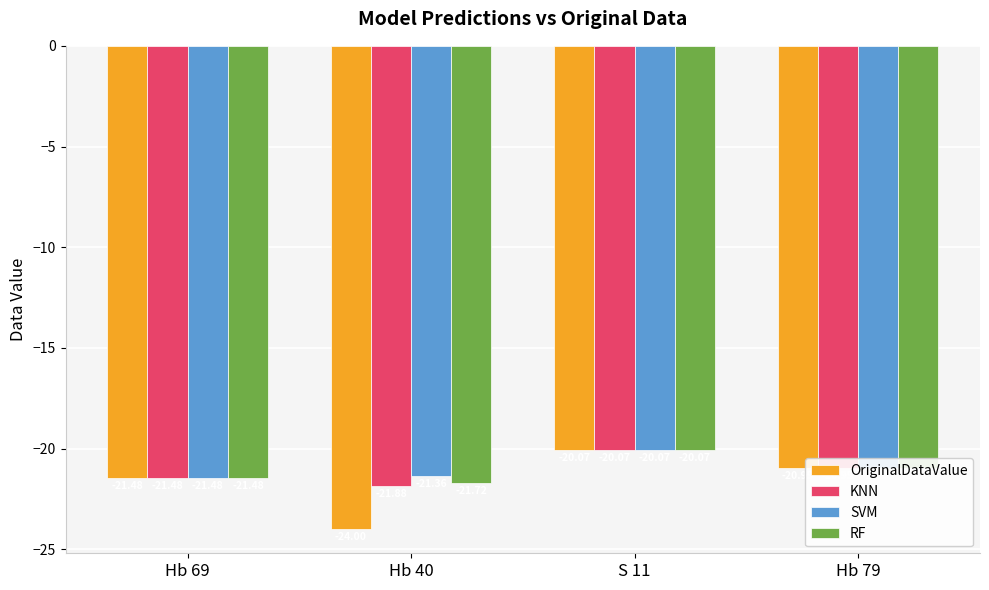

Which label corresponds to the largest value in the chart?

S 11